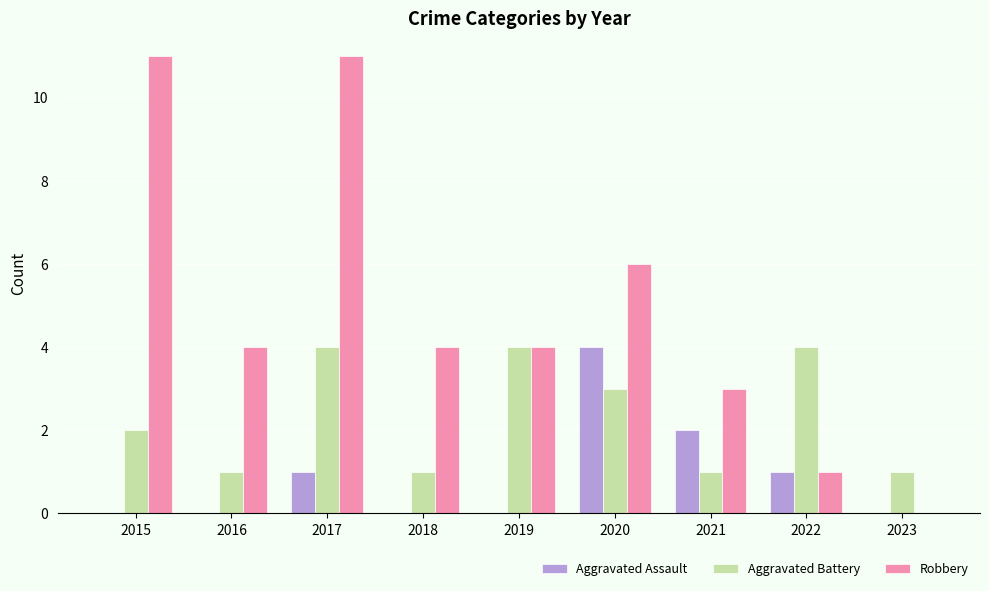

Which category has the highest value in the Aggravated Assault series?

2020